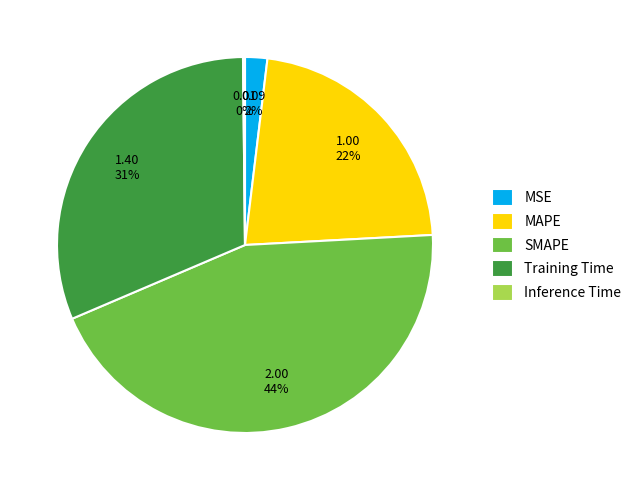

Is there any slice that represents more than half of the pie?

No